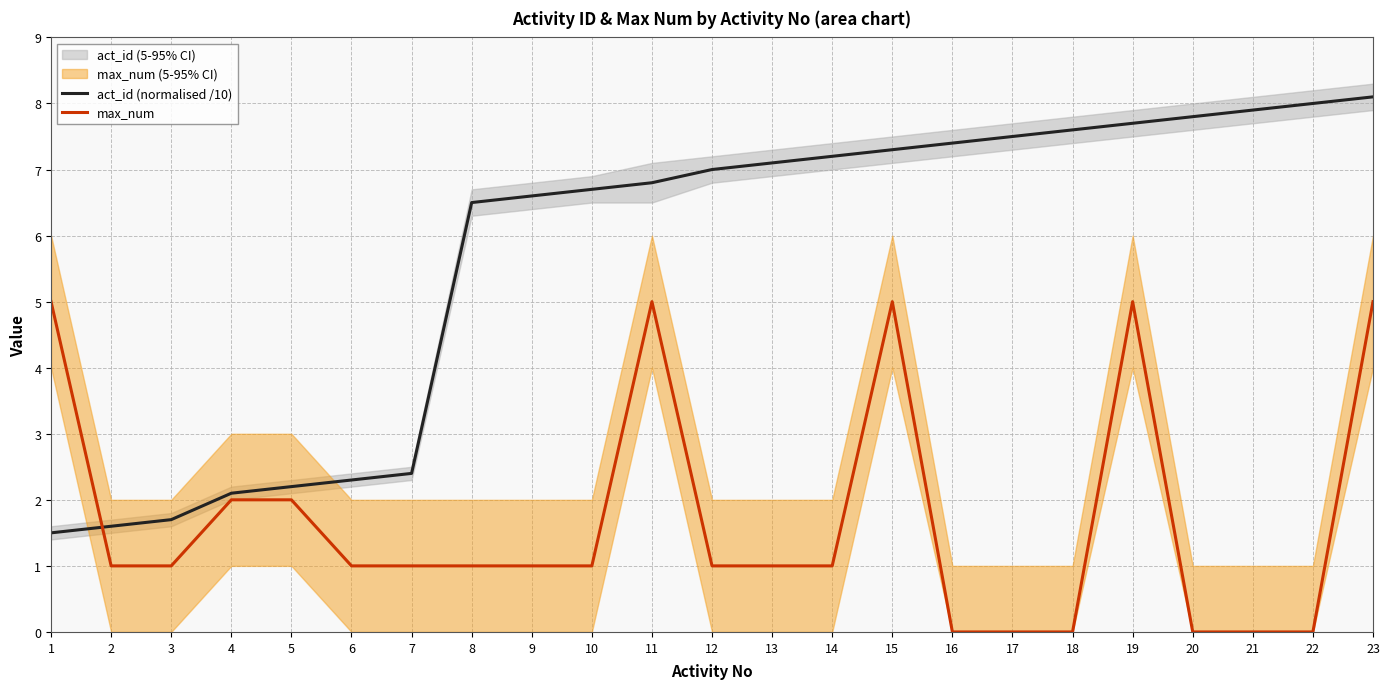

What is the value of the act_id (normalised /10) point at the 7th from the left?

2.4